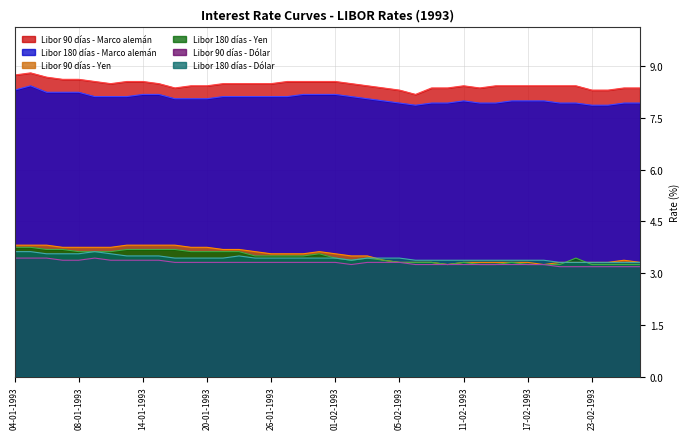

True or false: Libor 180 días - Dólar and Libor 90 días - Marco alemán cross at least once.

False